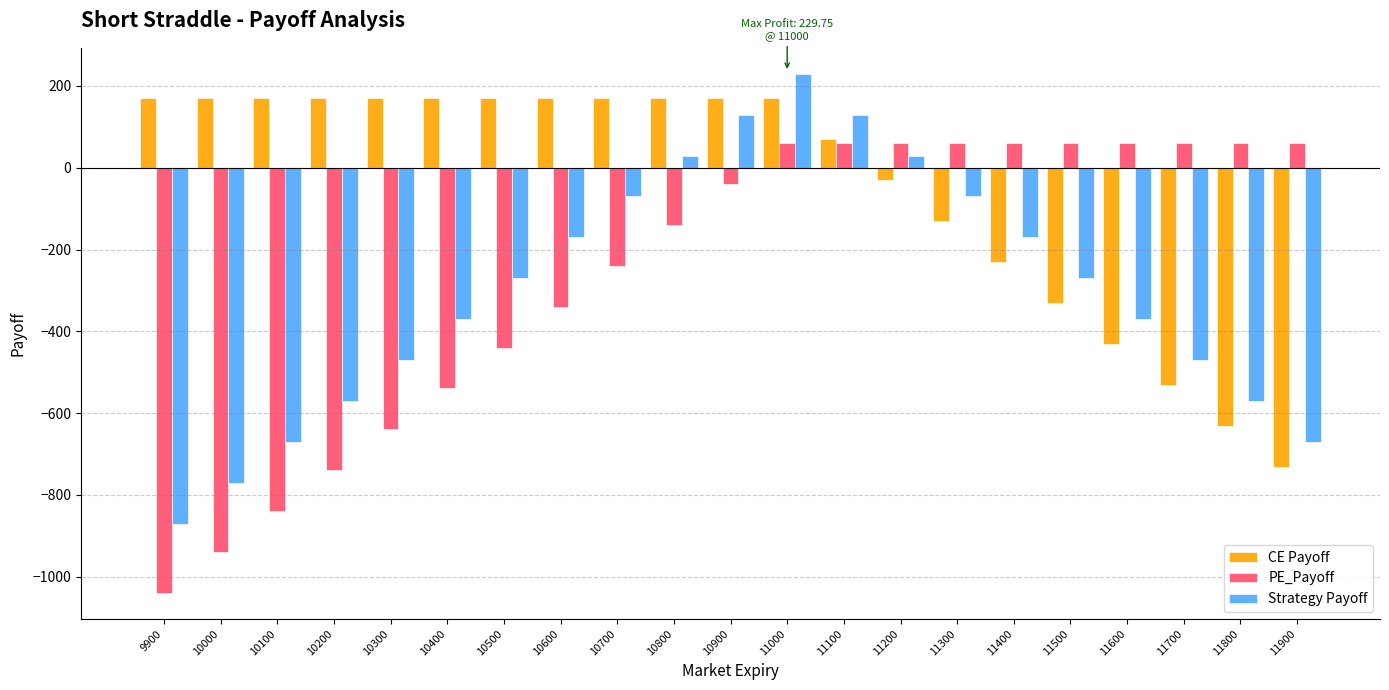

What is the difference between the maximum and second lowest values in the Strategy Payoff series?

1000.0